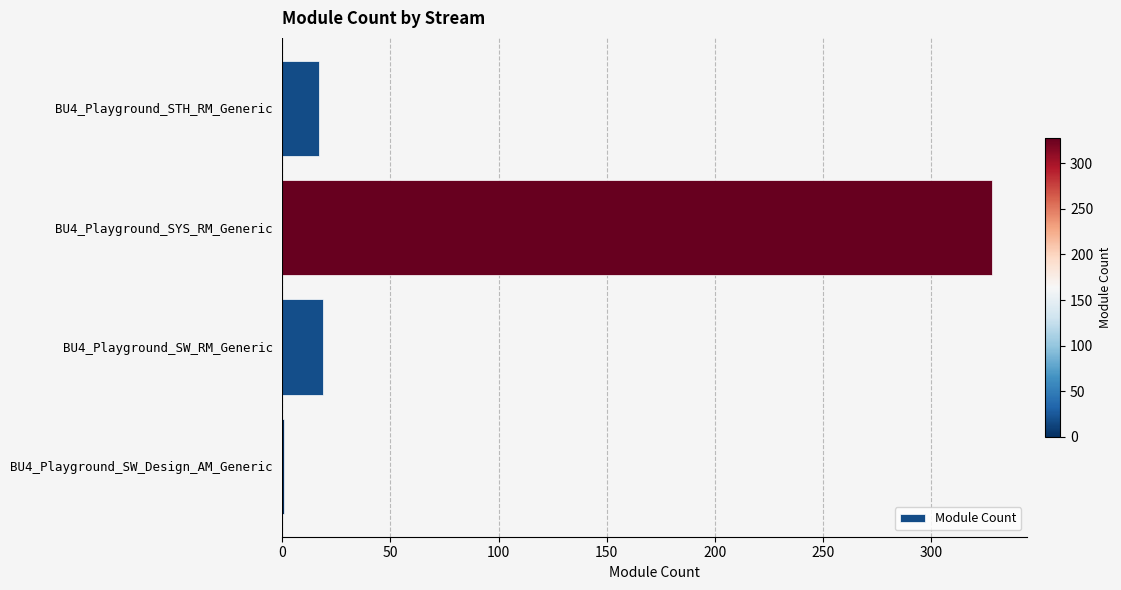

The value at BU4_Playground_STH_RM_Generic is 17. True or false?

True